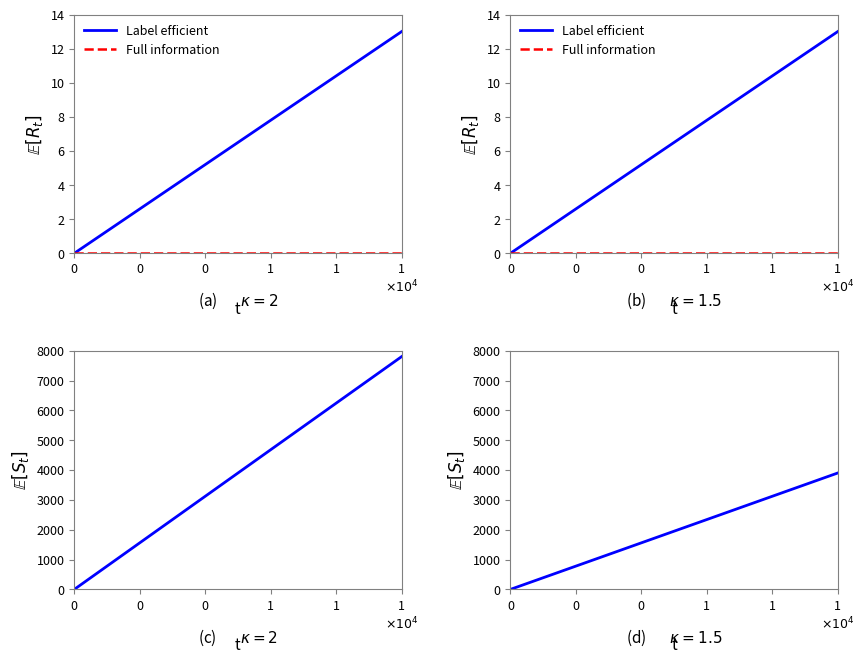

Count the number of categories in the chart.

14